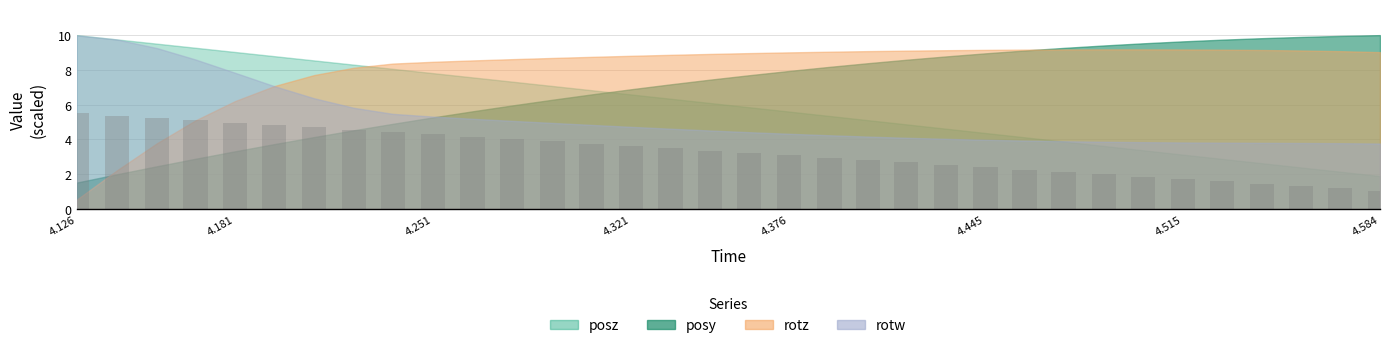

What is the difference between the maximum and second lowest values?

4.3